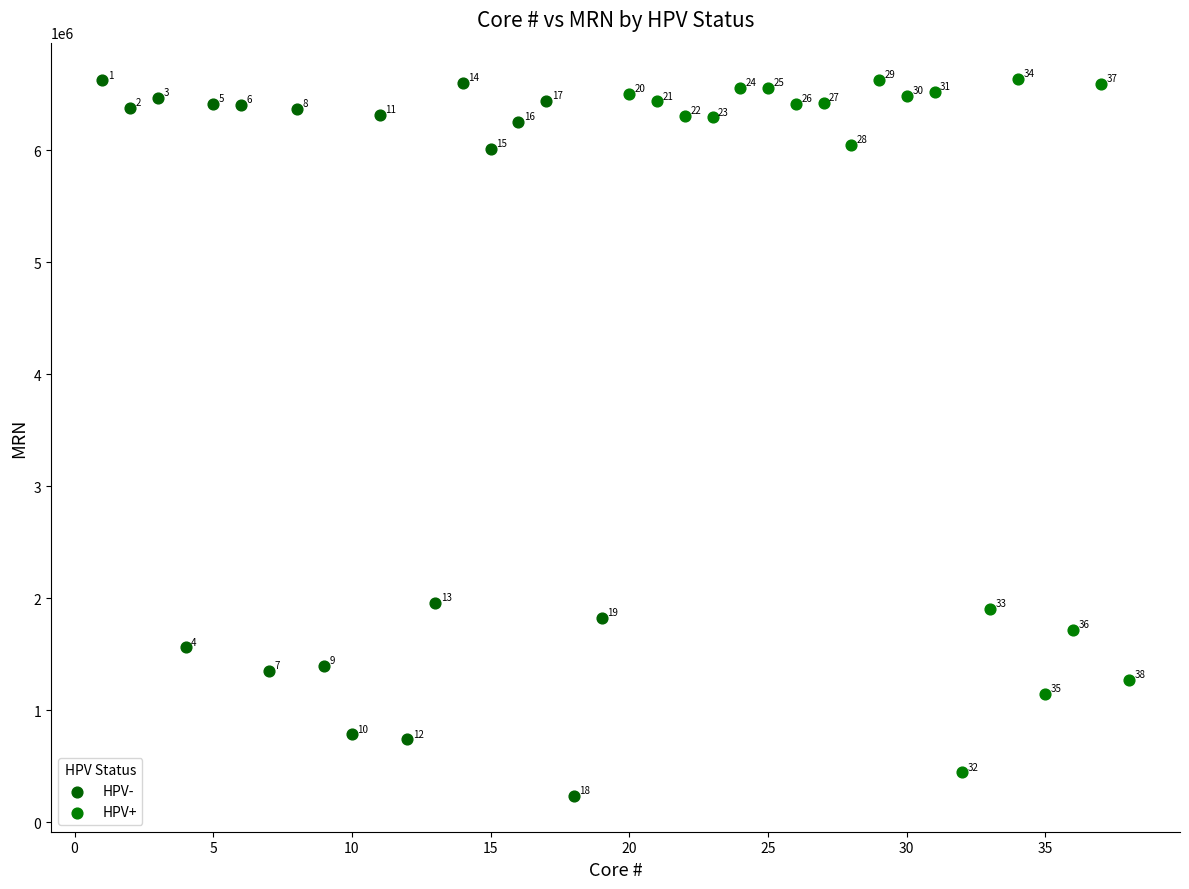

Which series reaches the maximum Y coordinate?

HPV+